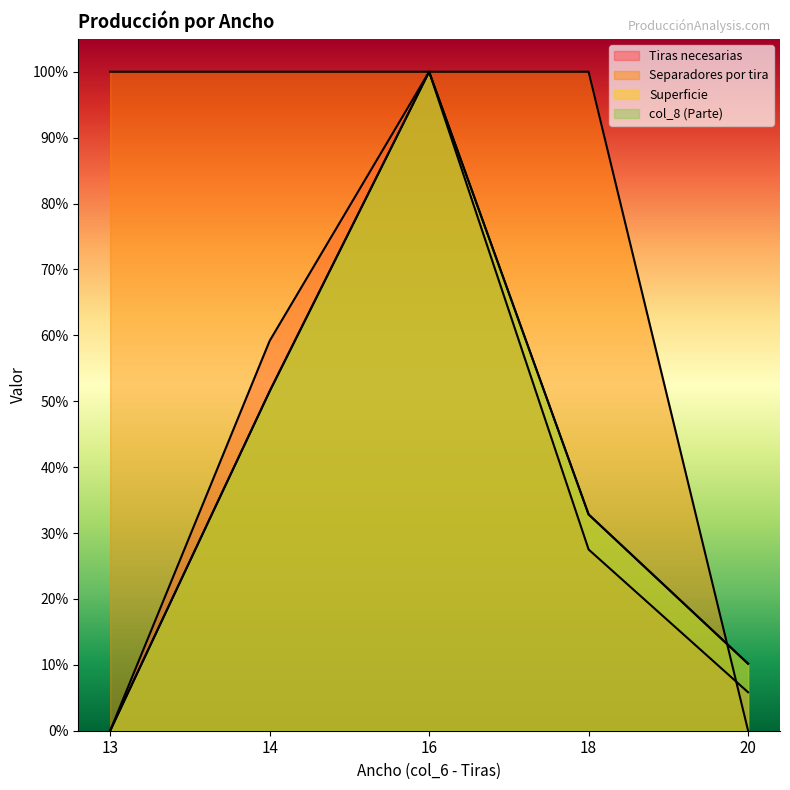

How many interior local peaks does the Tiras necesarias series have?

1